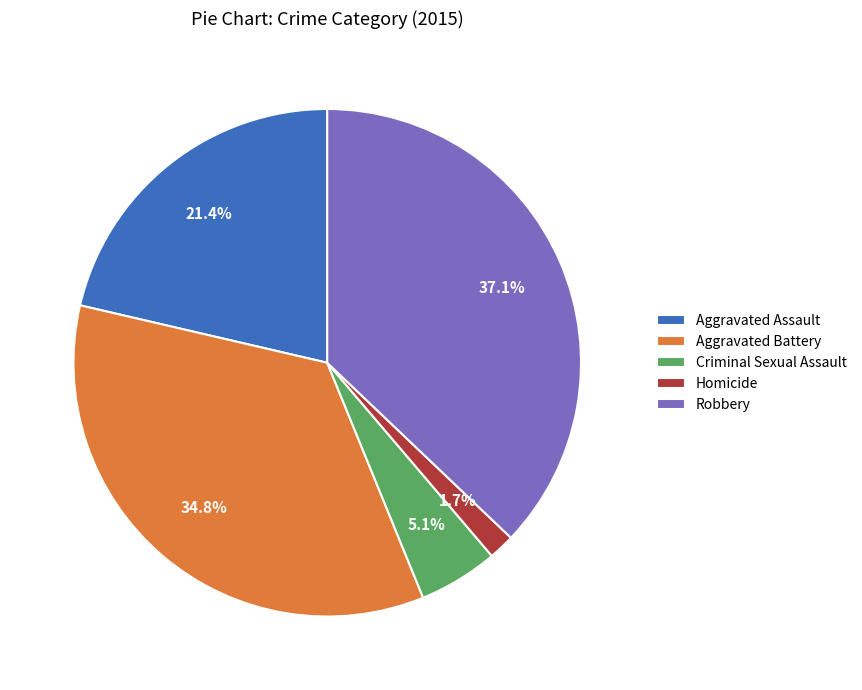

True or false: Criminal Sexual Assault accounts for 5% of the total.

True